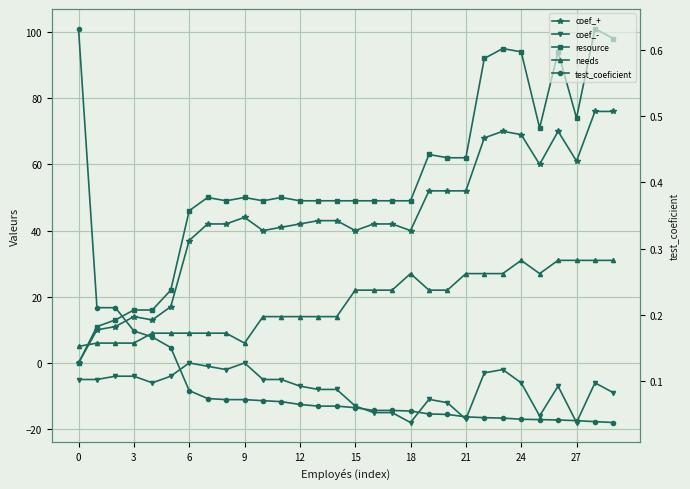

What is the difference between the maximum and minimum values in the coef_- series?

18.0